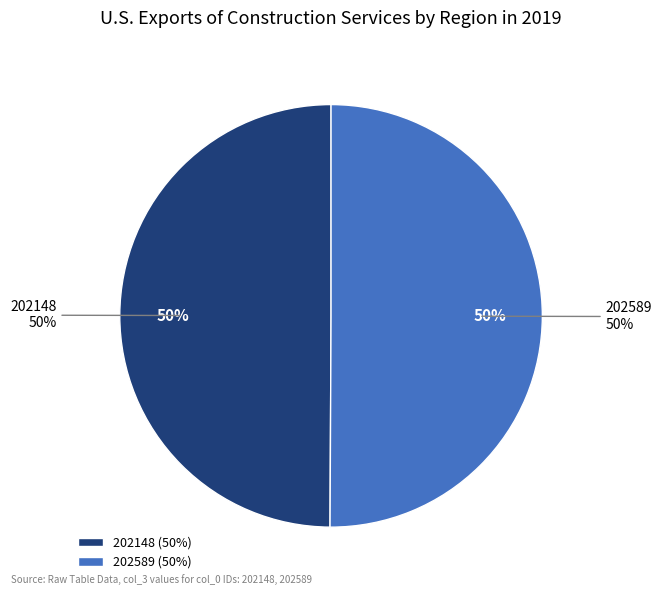

Which category has the smallest portion of the pie?

202148